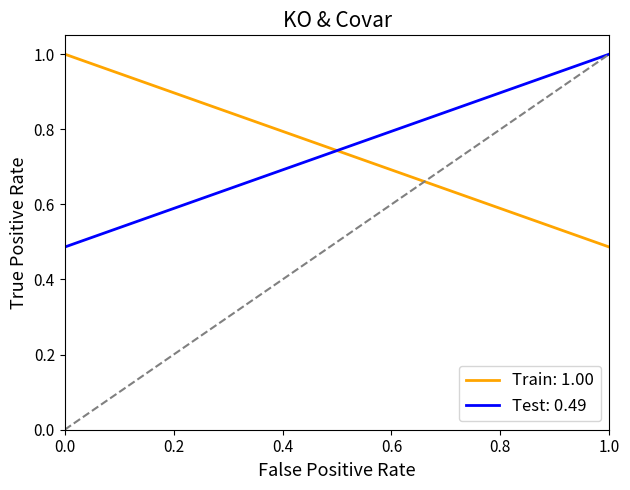

Rank the categories by Train: 1.00 value from highest to lowest.

0, 1